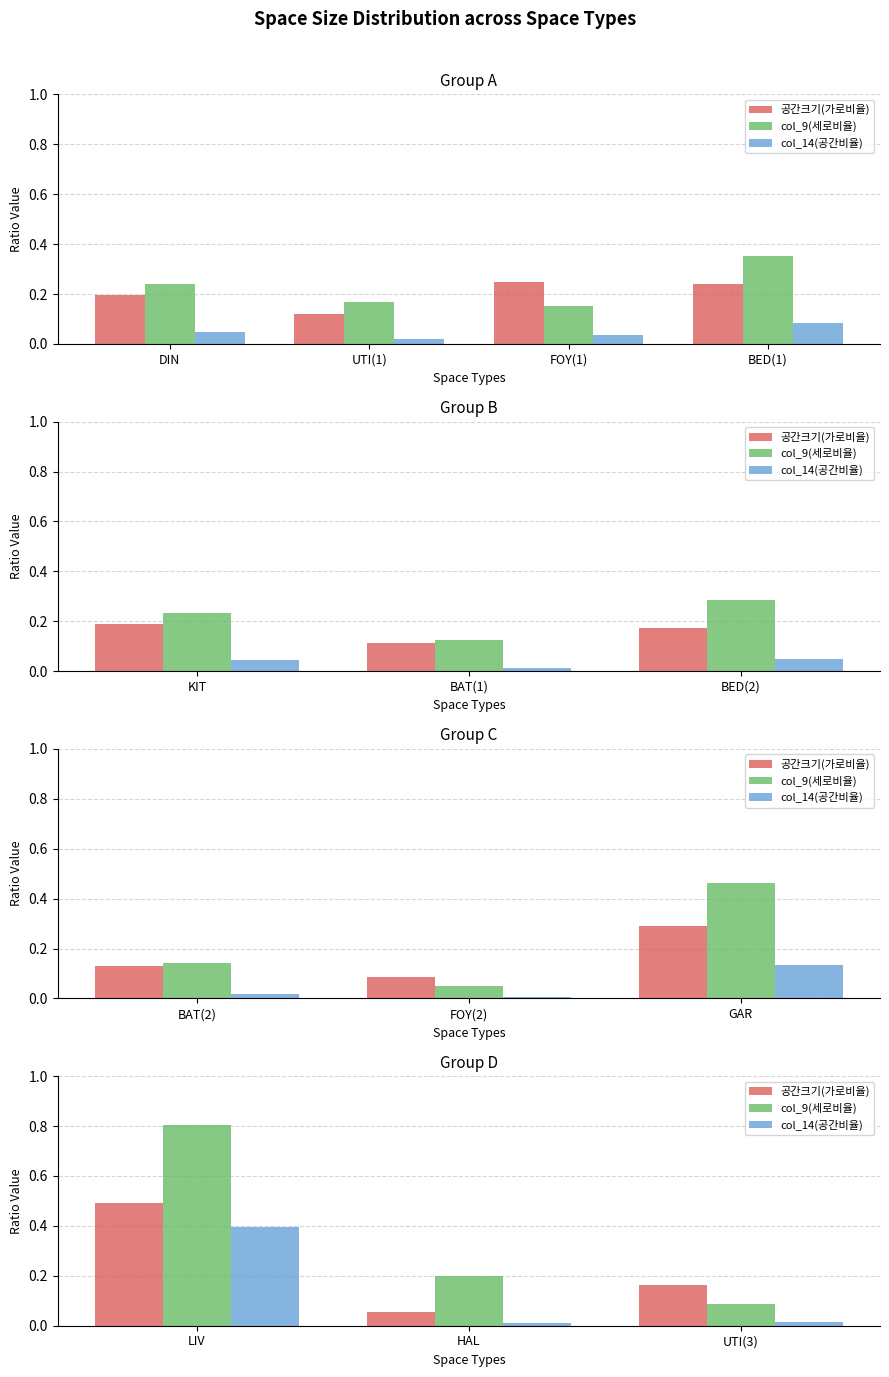

Which series has the largest total across all categories?

col_9(세로비율)